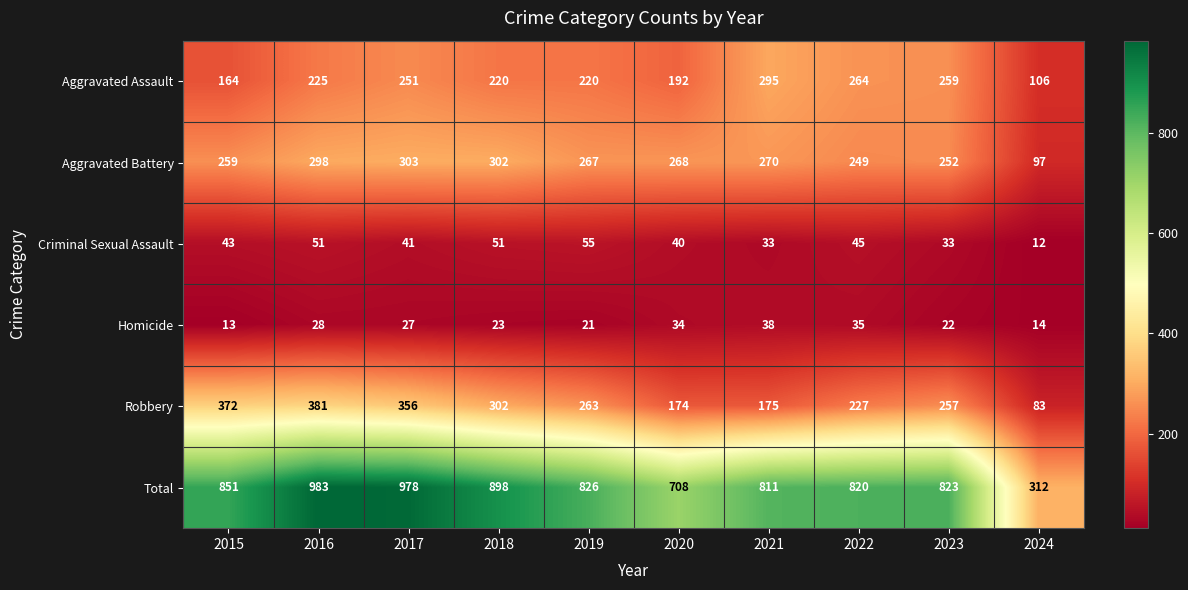

At which label does Robbery first exceed 263?

2015